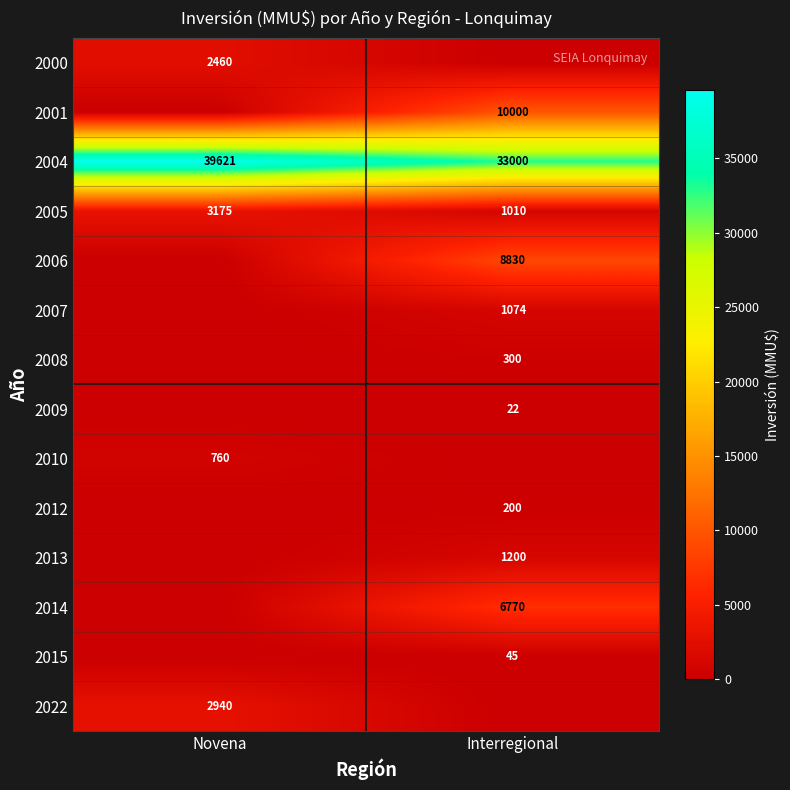

Rank the categories by 2005 value from lowest to highest.

Interregional, Novena